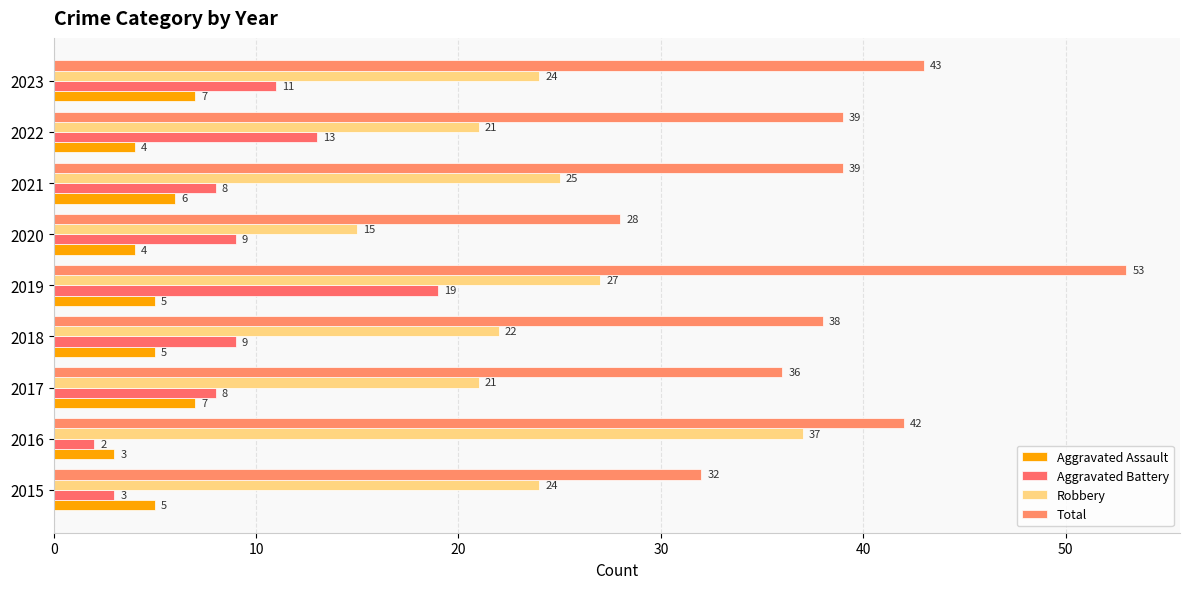

At how many categories does at least one series exceed 50?

1